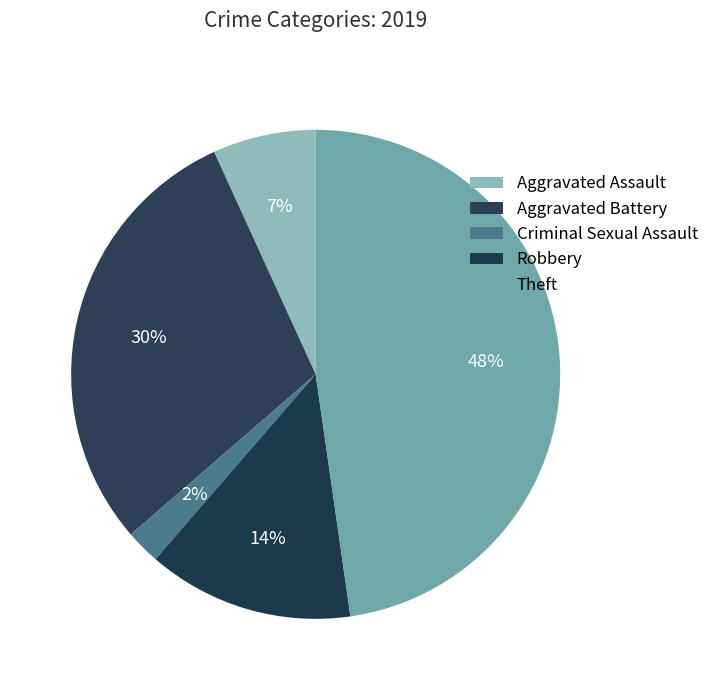

Is it true that Theft is 48% of the pie?

True